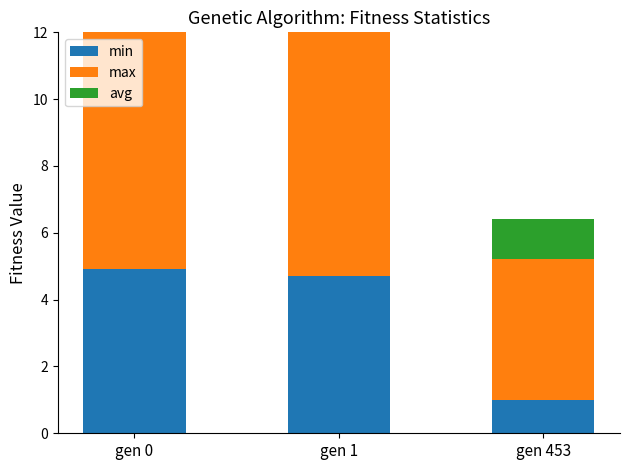

Which series has the largest range (max minus min)?

avg